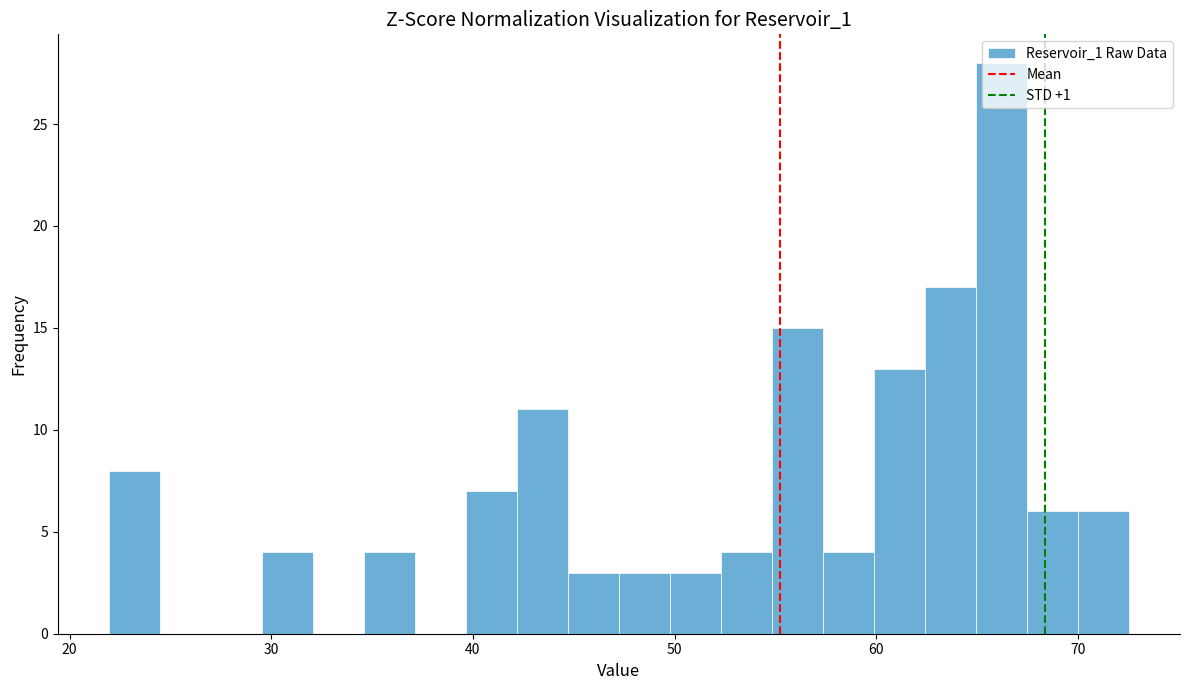

Read against the x-axis, roughly where is the centre of the tallest bar?

66